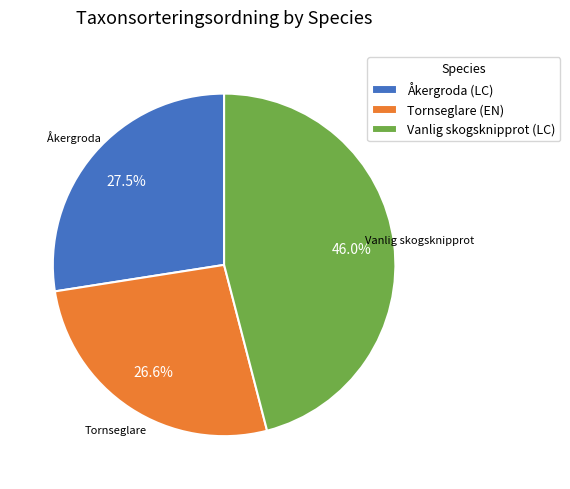

To the nearest percent, what is the average slice percentage?

33%